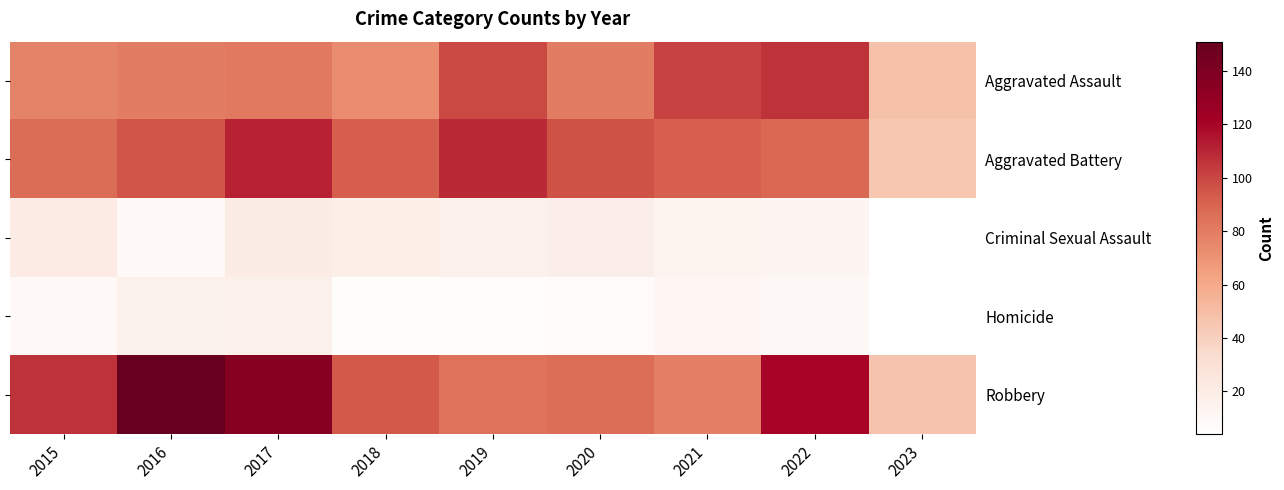

List the series in order of their peak value, lowest first.

Homicide, Criminal Sexual Assault, Aggravated Assault, Aggravated Battery, Robbery